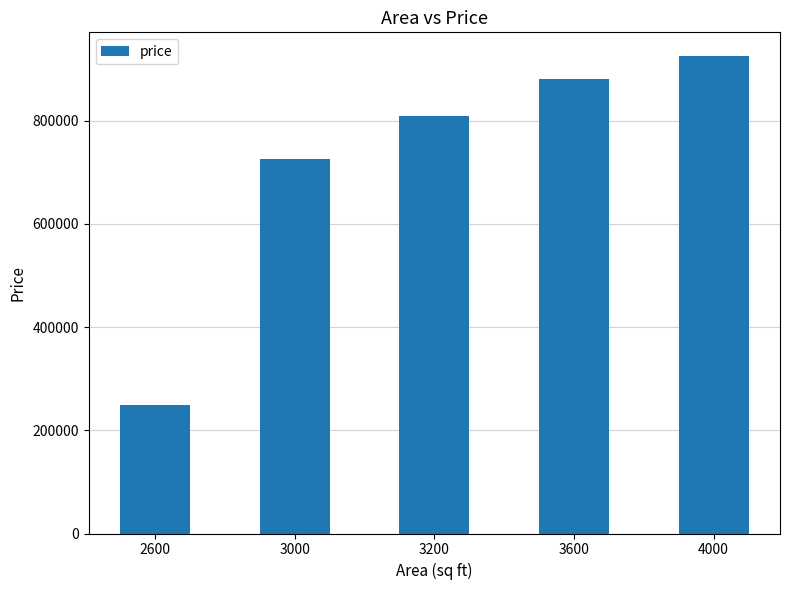

What value does the data have at 4000, to the nearest 10?

925000